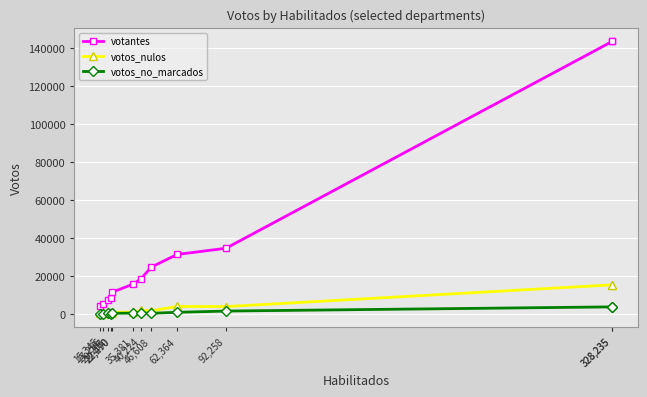

True or false: votos_nulos and votantes cross at least once.

False